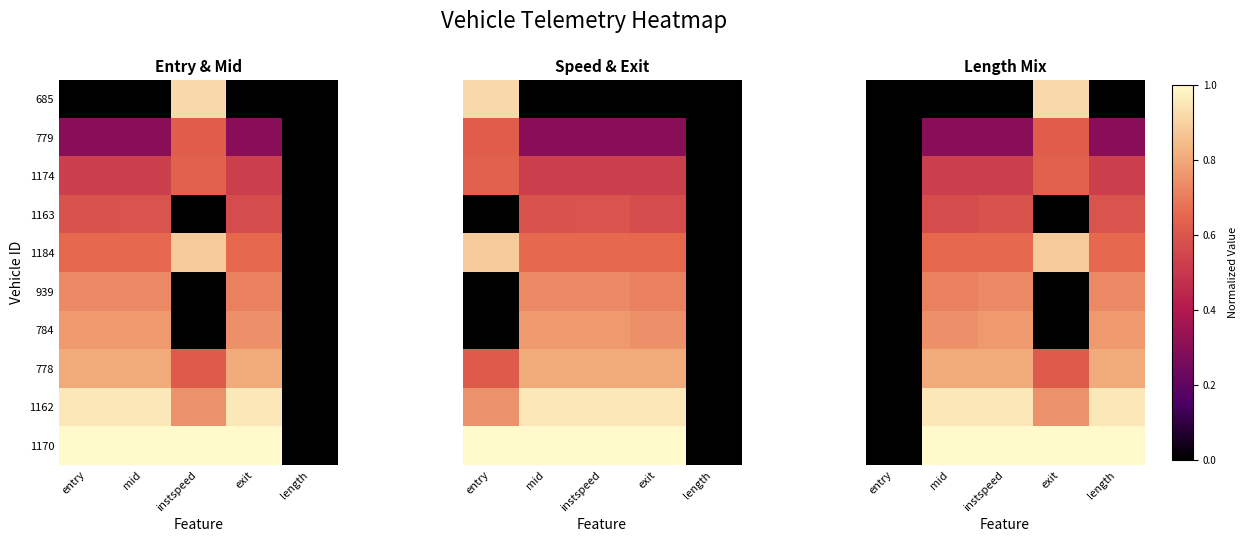

What is the spread (max minus min) of values at exit?

1.0